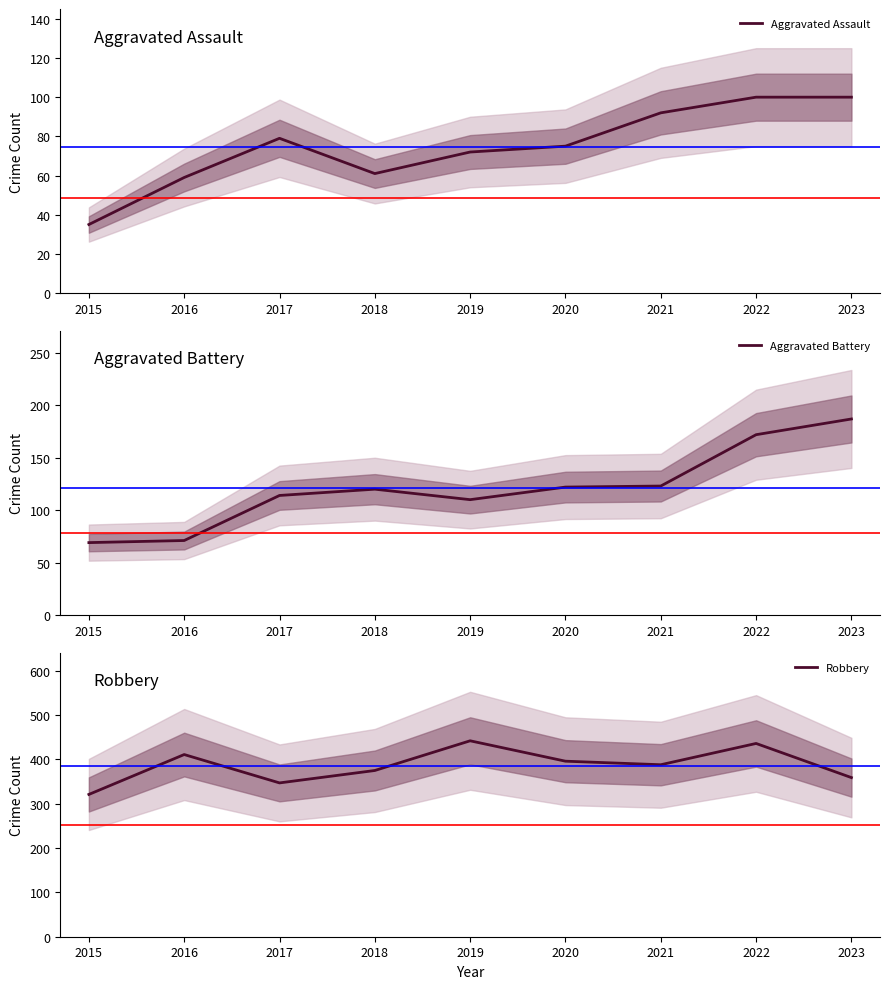

What is the value of the Robbery point at the 9th from the left?

359